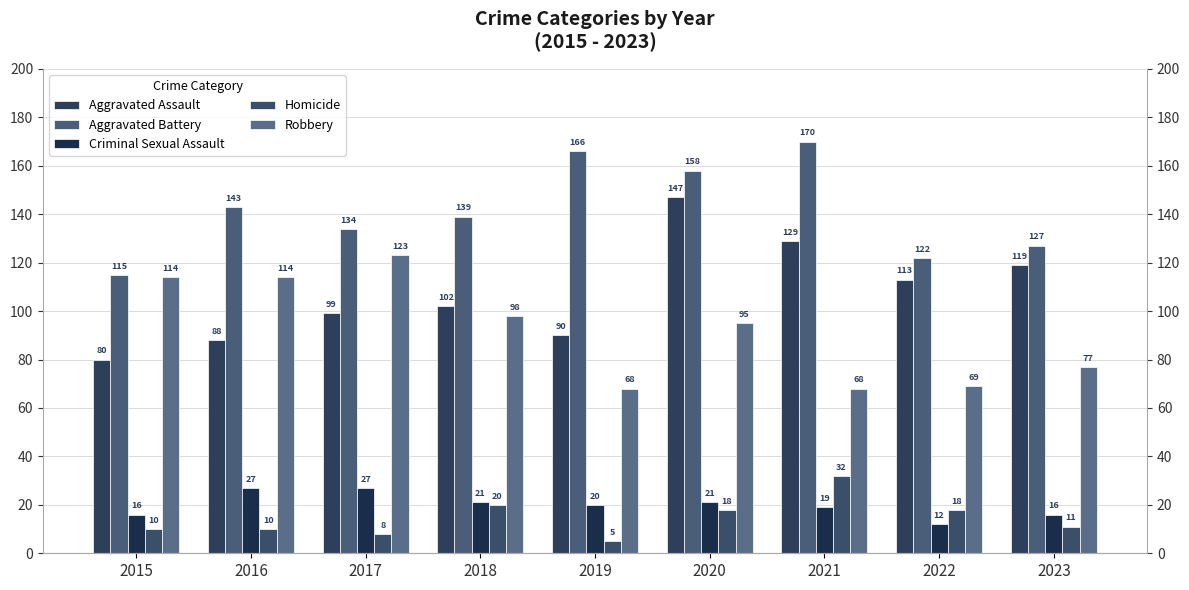

What is the value of the Homicide bar at the 1st from the left?

10